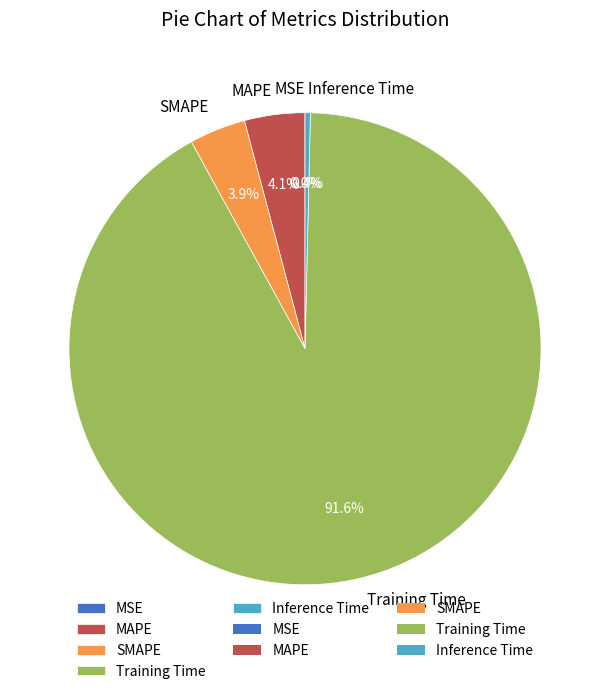

Combined, do Training Time and Inference Time account for over 50%?

Yes